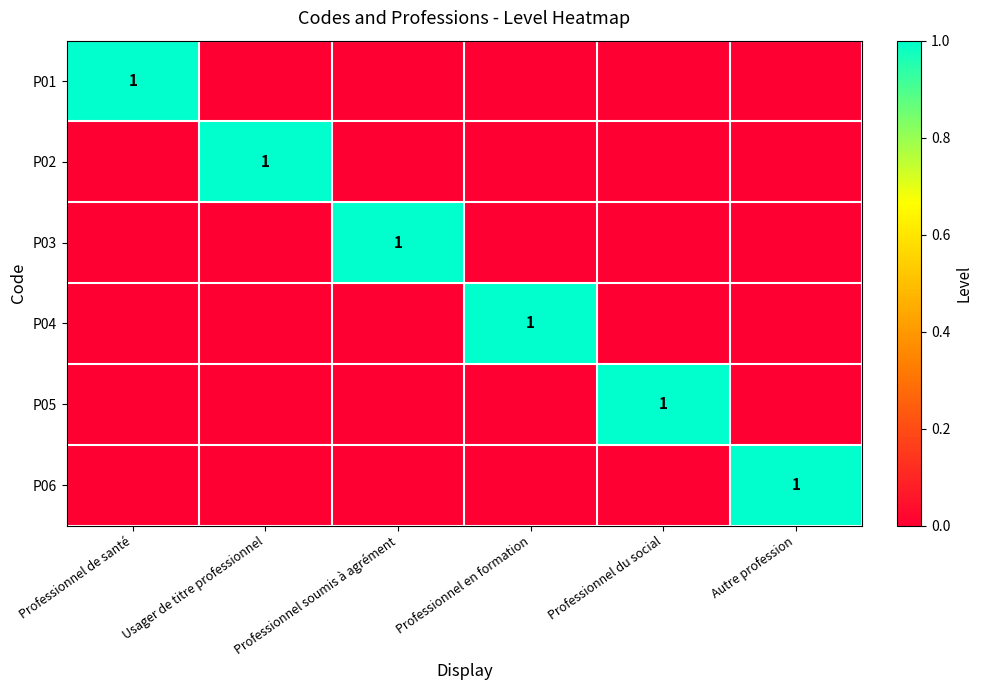

True or false: P03 has a value of 0 at Professionnel soumis à agrément.

False